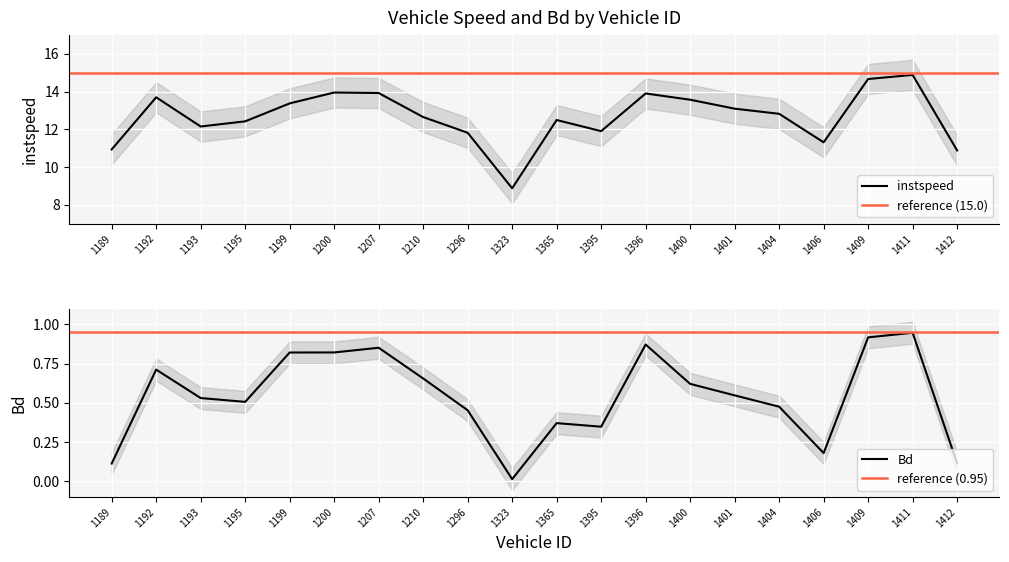

Is the value of instspeed at 1189 greater than the value of Bd at 1195?

Yes